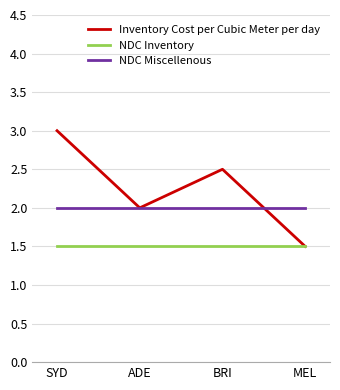

Is this an area chart (filled region under the line)?

No